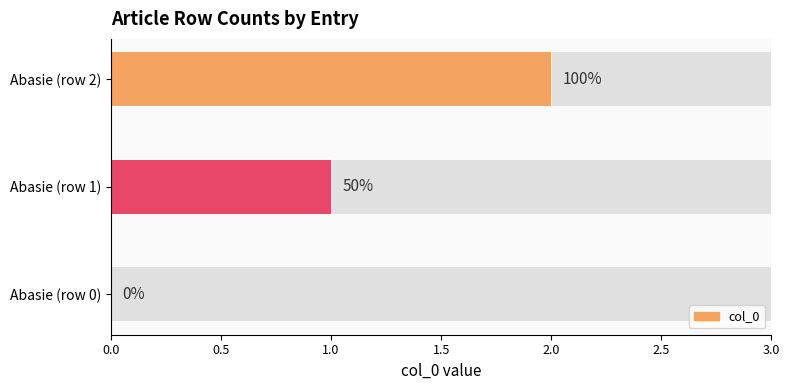

Does the chart contain any negative values?

No